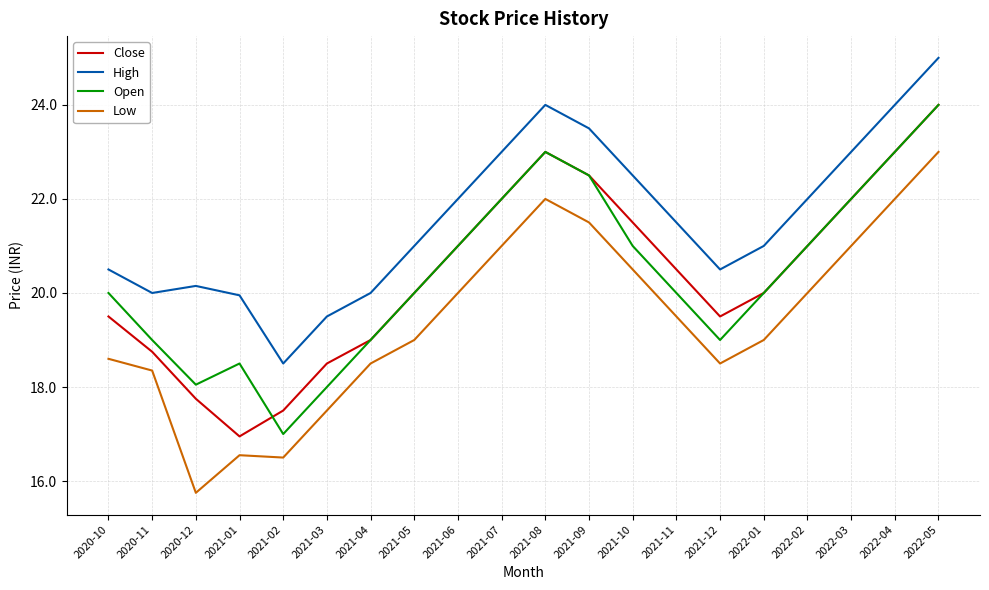

What position from the left is 2022-03?

18